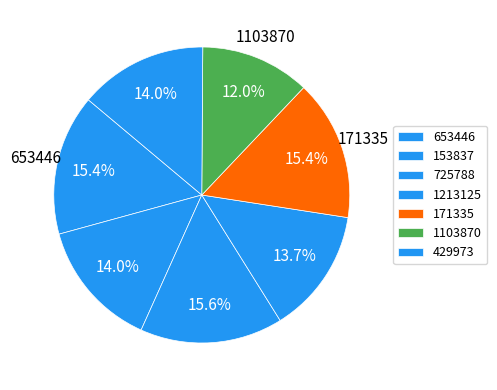

Combined, what portion of the pie is 725788 and 653446?

31.0%